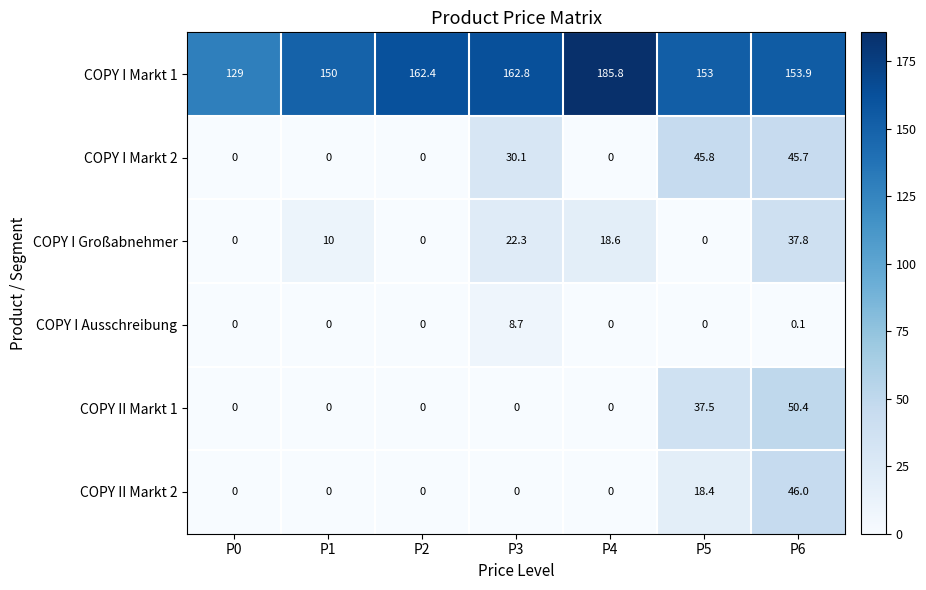

What is the sum of the COPY II Markt 1 values at P6 and P0?

50.4